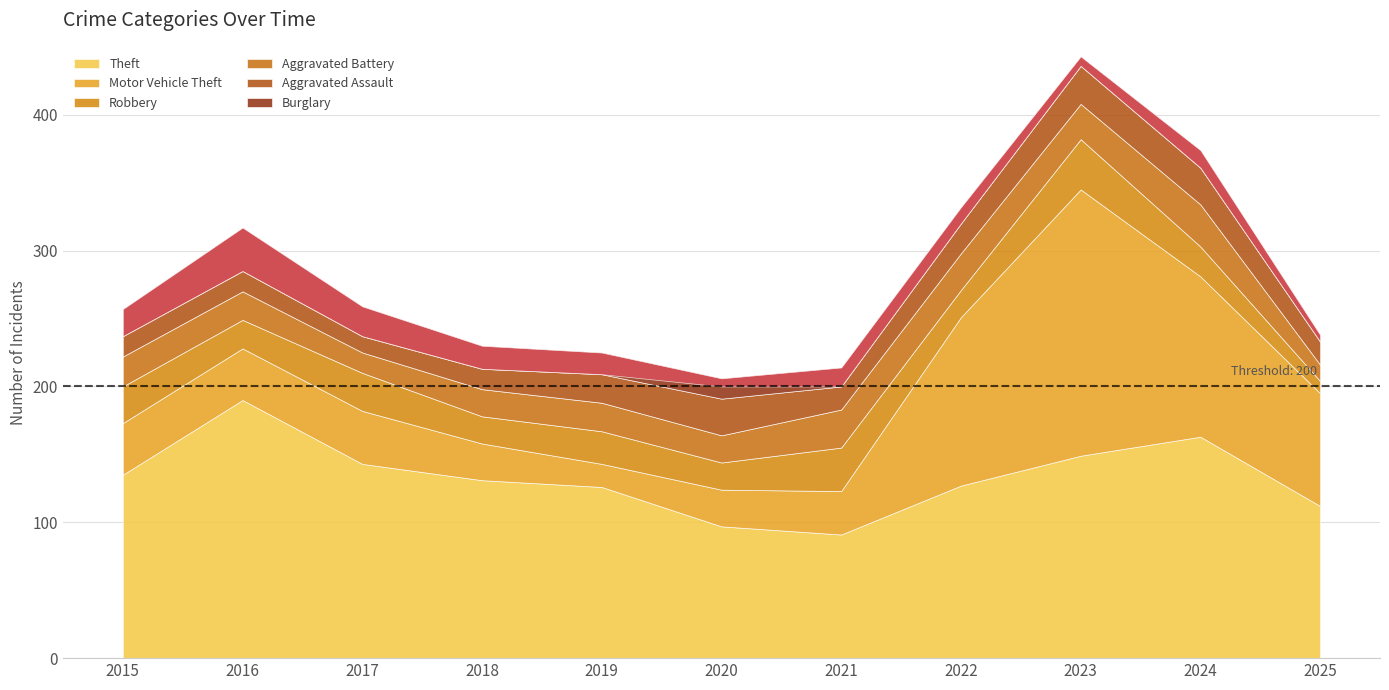

Which series changed the most between 2018 and 2022?

Motor Vehicle Theft